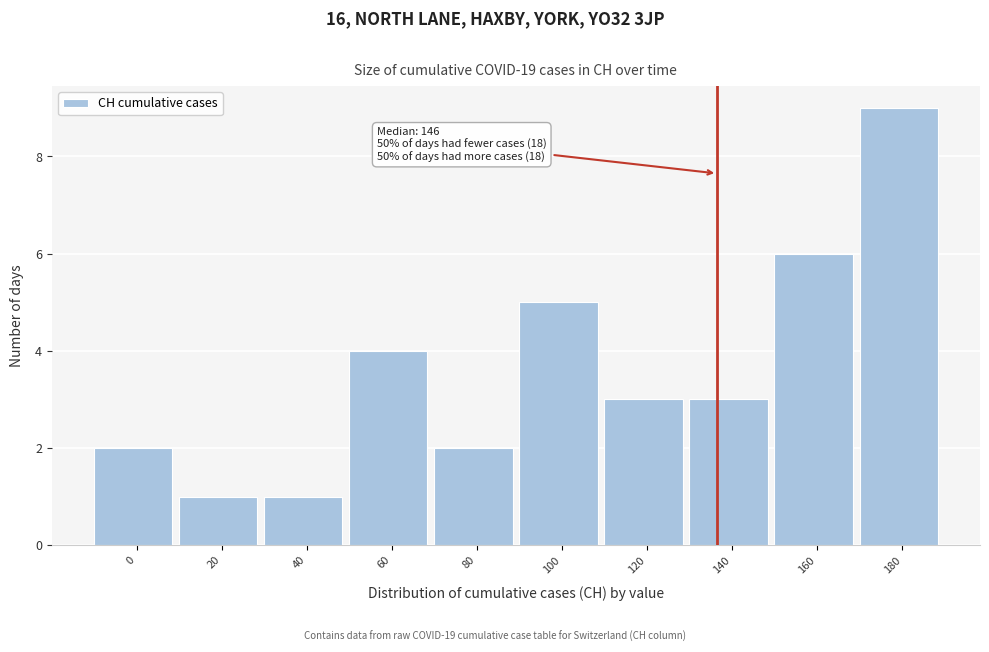

Reading left to right, what are all the values shown in this chart?

0=2	20=1	40=1	60=4	80=2	100=5	120=3	140=3	160=6	180=9